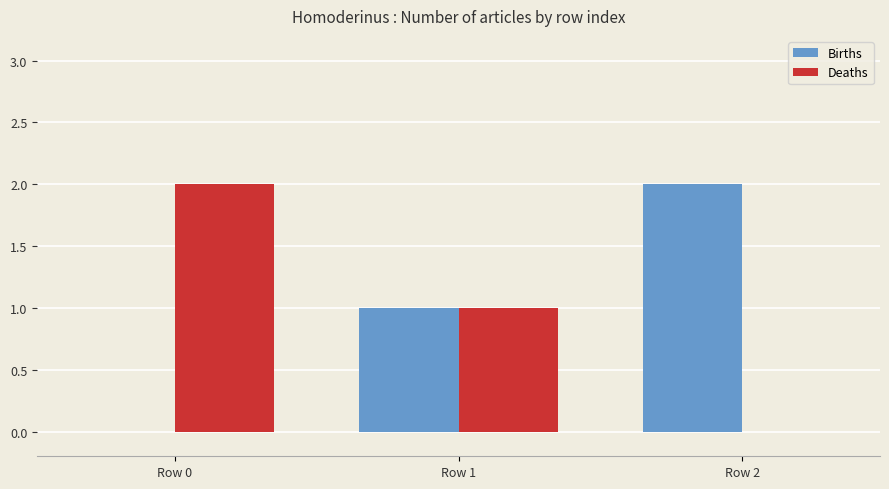

At which label does Births reach its peak?

Row 2